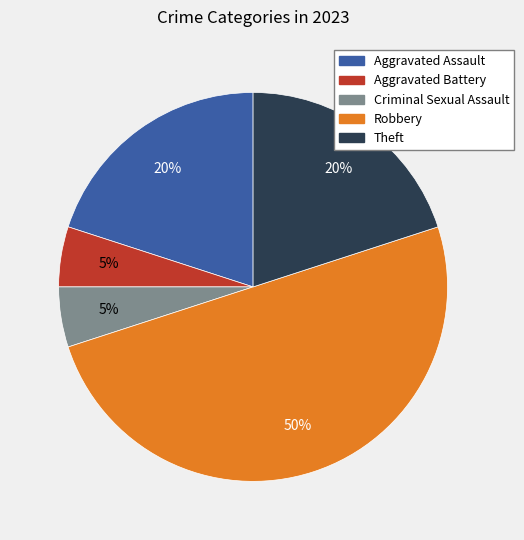

Does Criminal Sexual Assault account for over 50% of the chart?

No